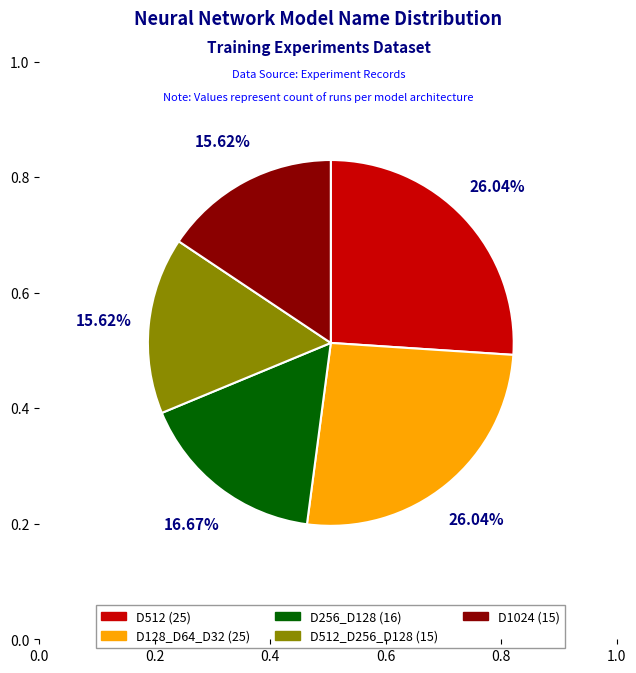

How many slices are in this pie chart?

5